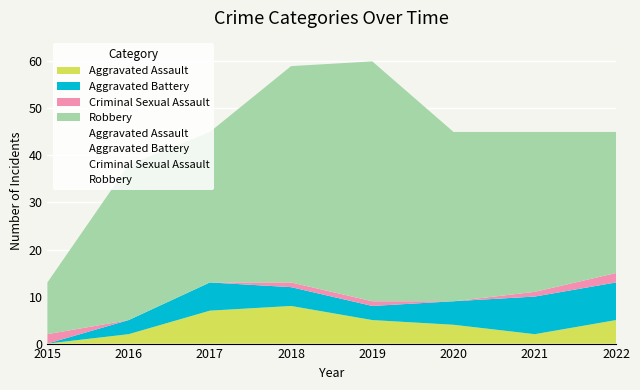

At which category is the sum across all series the highest?

2019